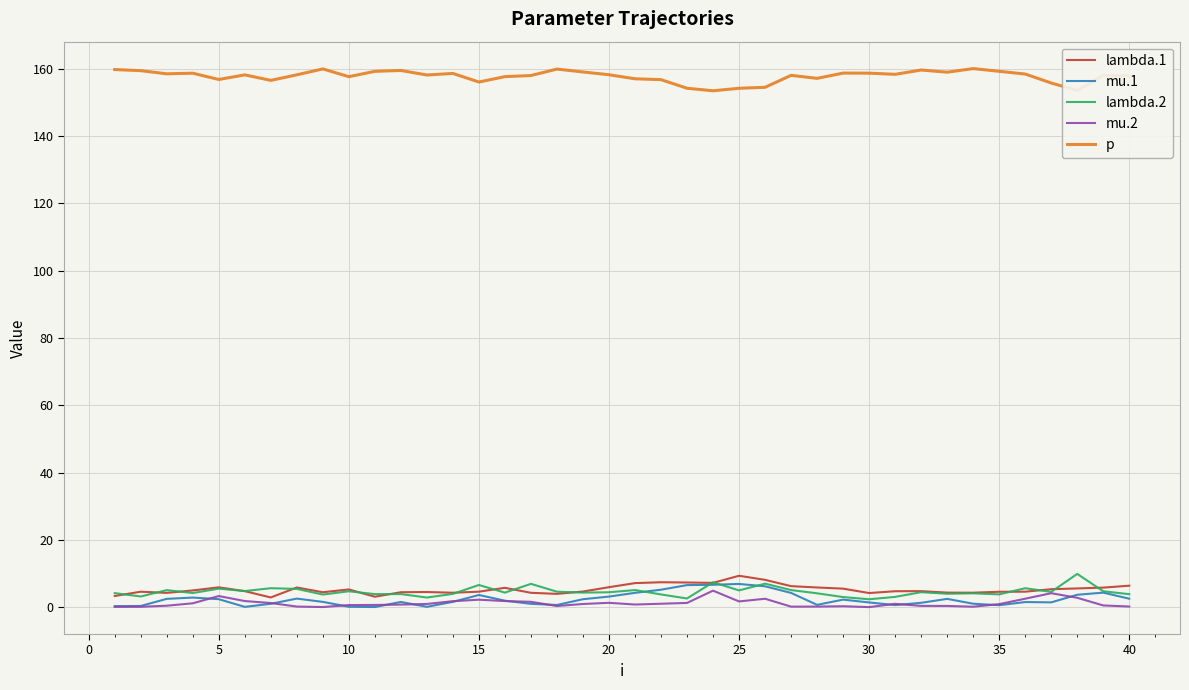

Which series has the largest total across all categories?

p